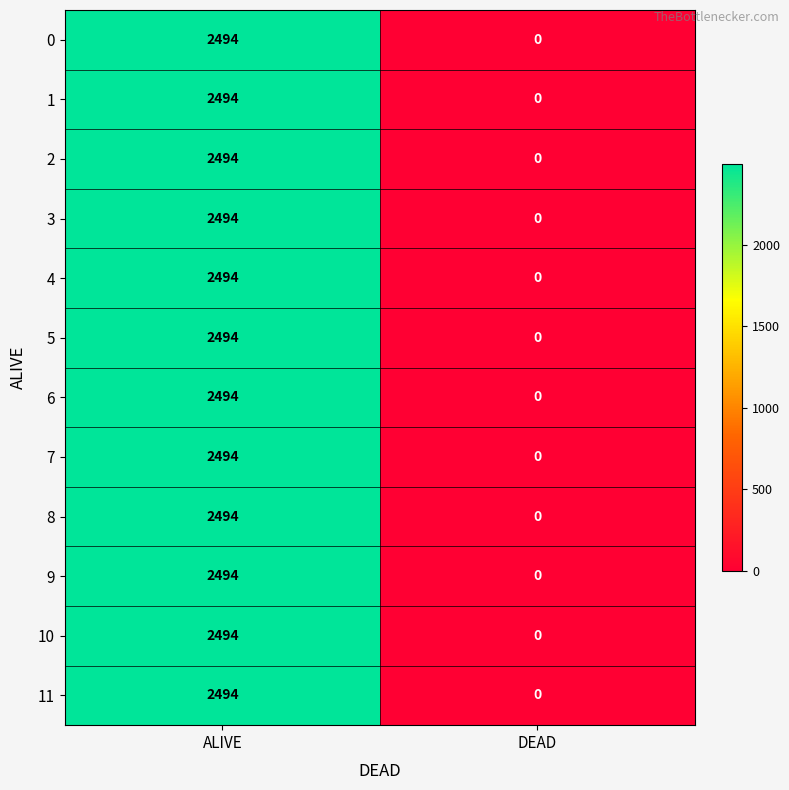

At which category is the sum across all series the highest?

ALIVE